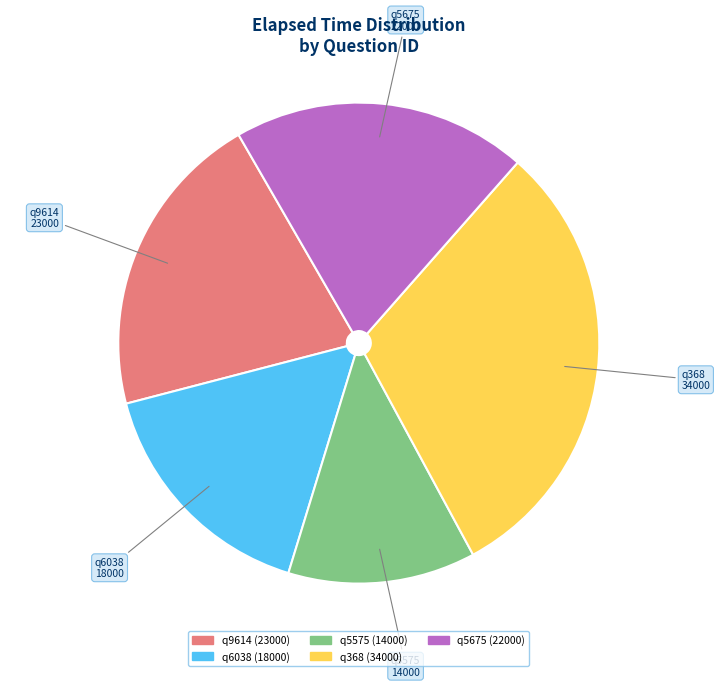

What is the ratio of the value at q6038 to the value at q5575?

1.3